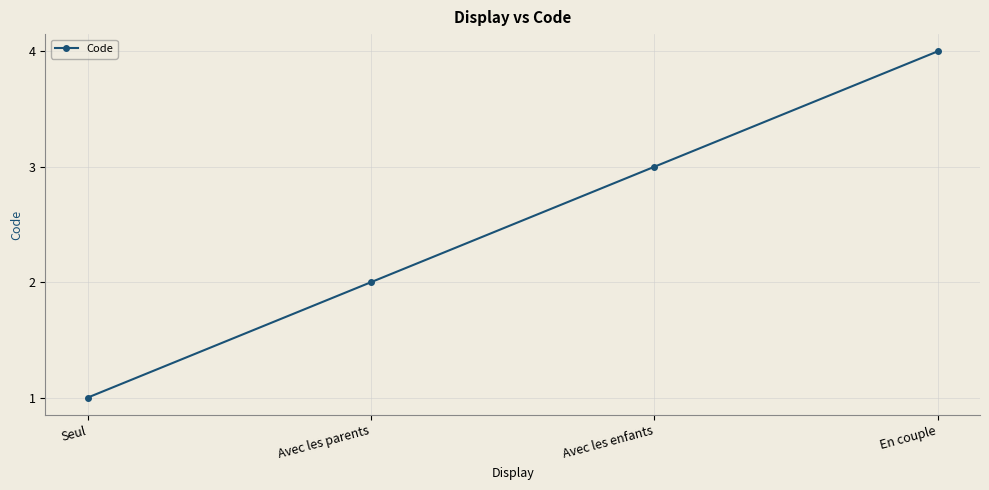

What is the sum of the values at Avec les parents and En couple?

6